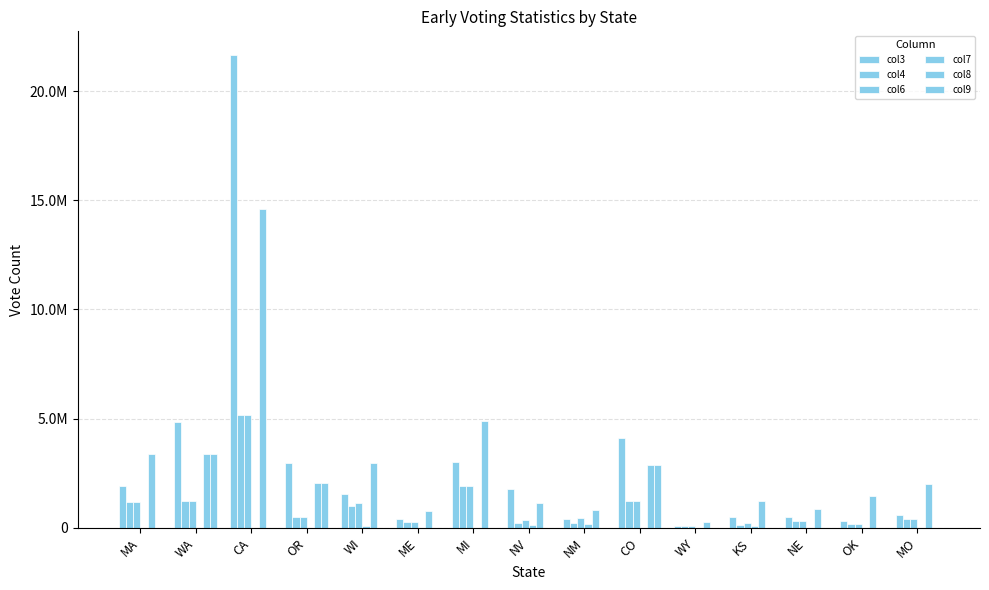

What is the average value of the col7 series?

31534